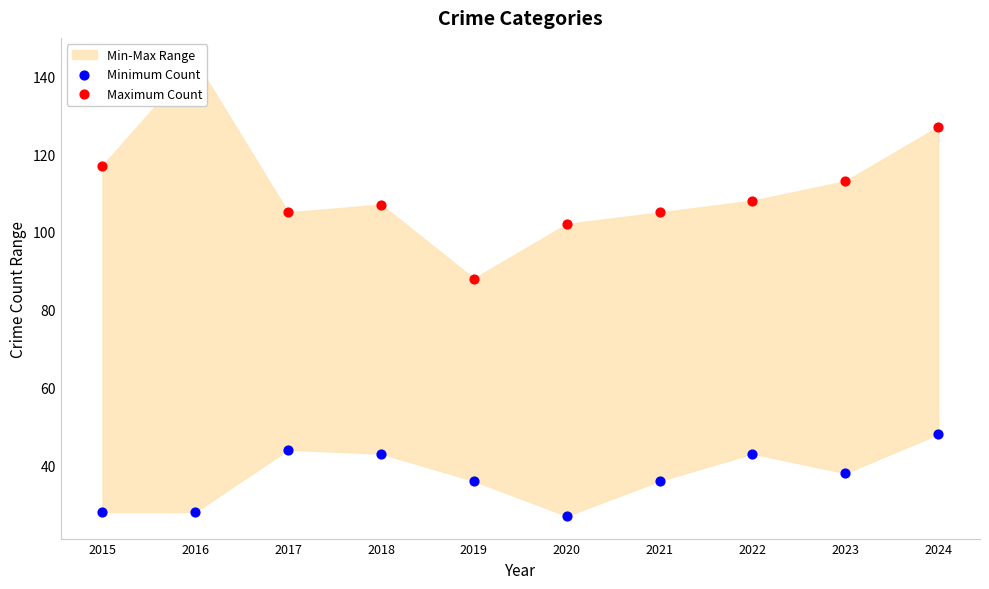

Is the value of Maximum Count at 2019 greater than the value of Minimum Count at 2024?

Yes